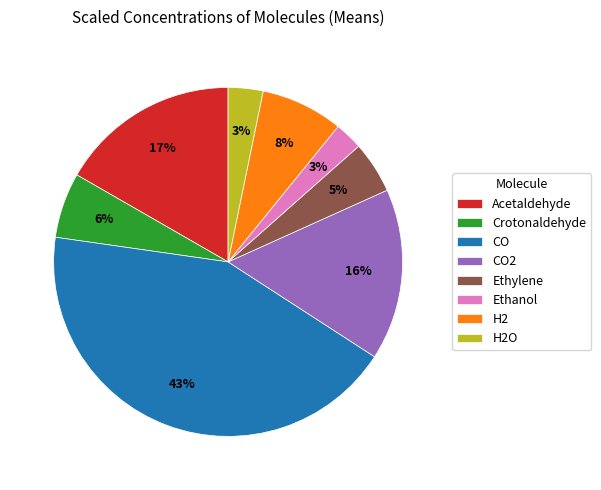

Which has a higher value, Acetaldehyde or Ethanol?

Acetaldehyde